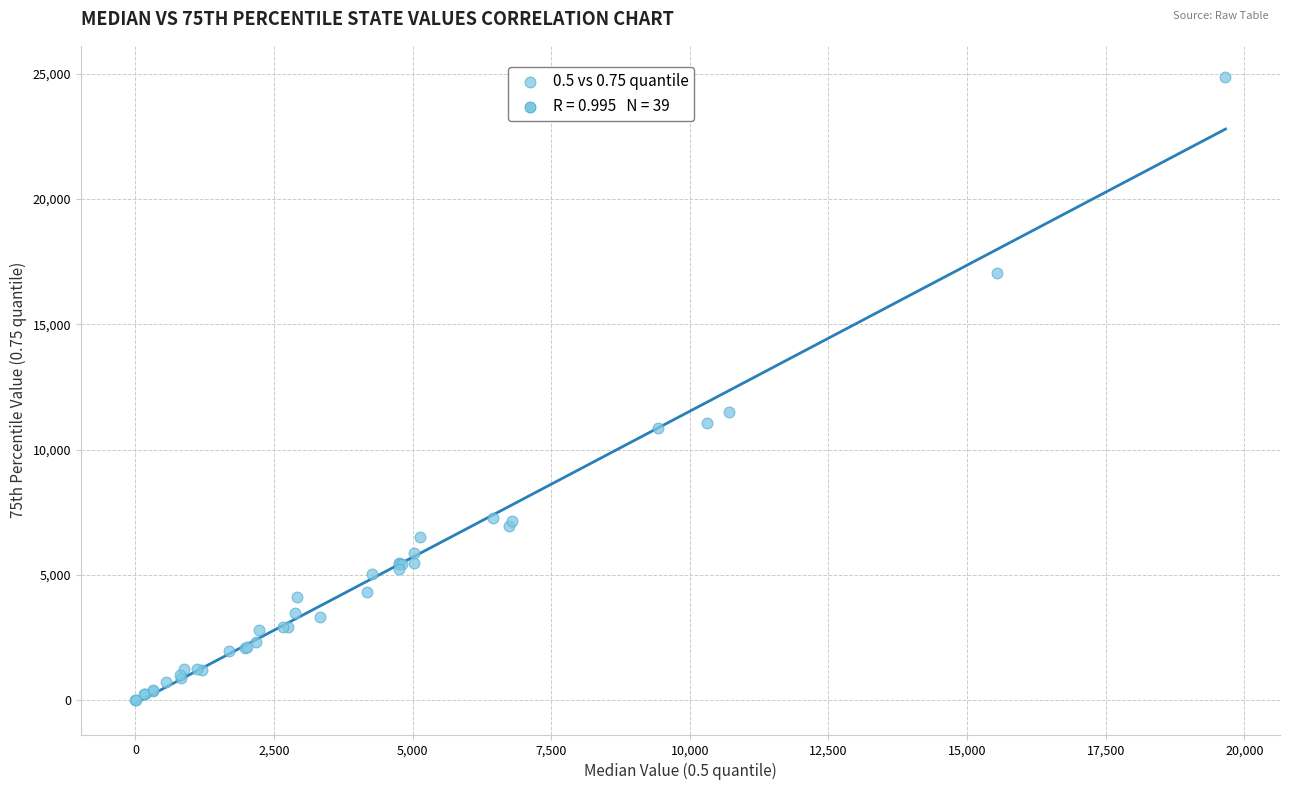

What Y value in the scatter plot is closest to 12432?

11488.0